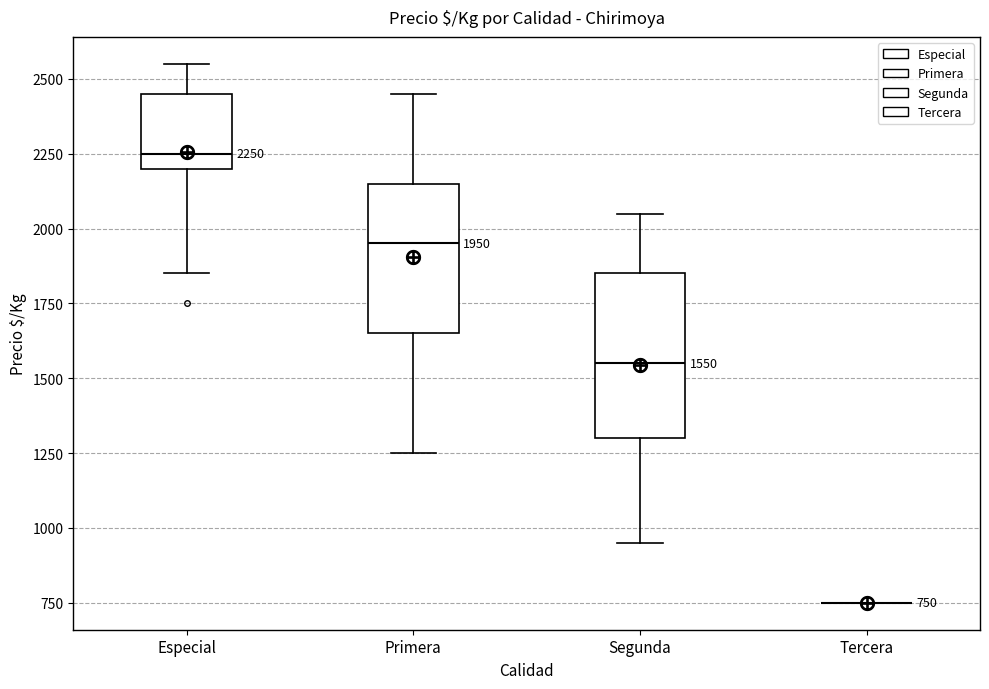

Which box is the tallest, from its lower edge to its upper edge?

Segunda